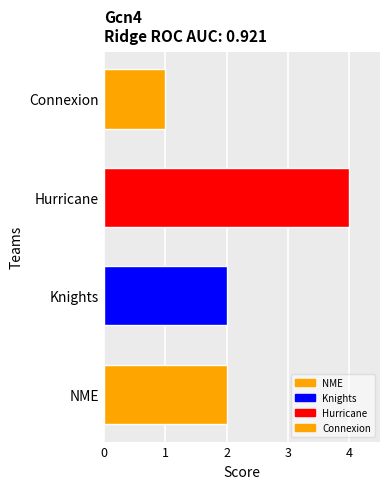

True or false: the data shows 2 at NME.

True